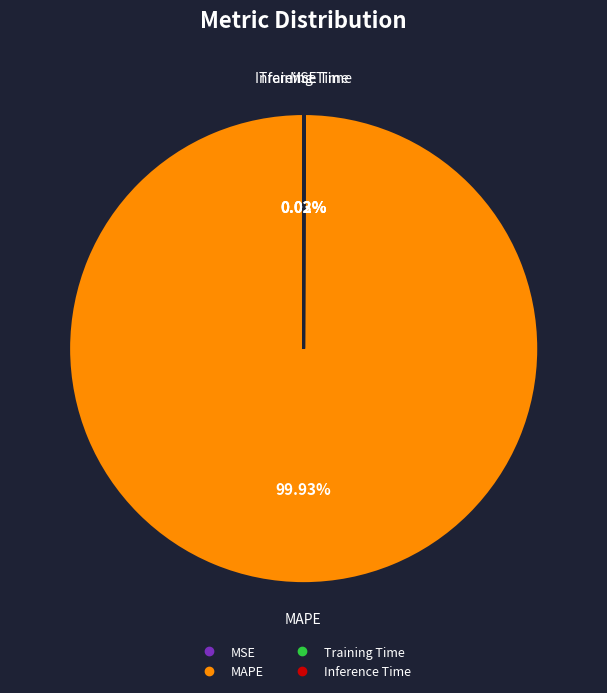

Does MAPE account for over 50% of the chart?

Yes